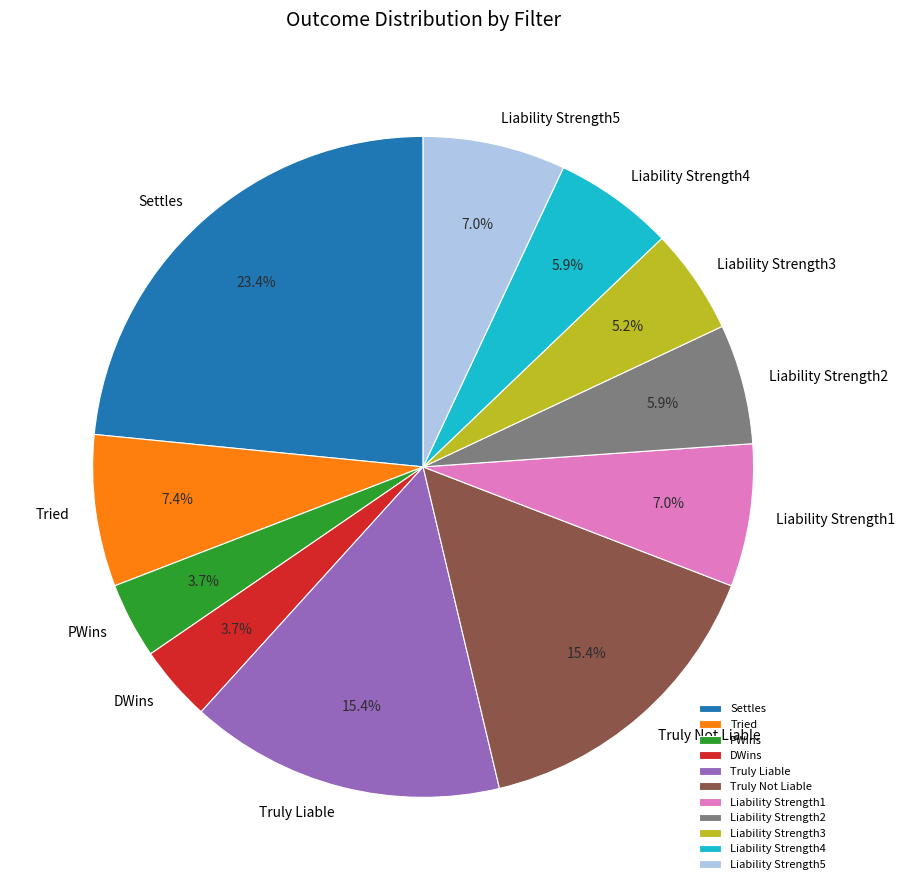

Is there a majority slice in this chart?

No